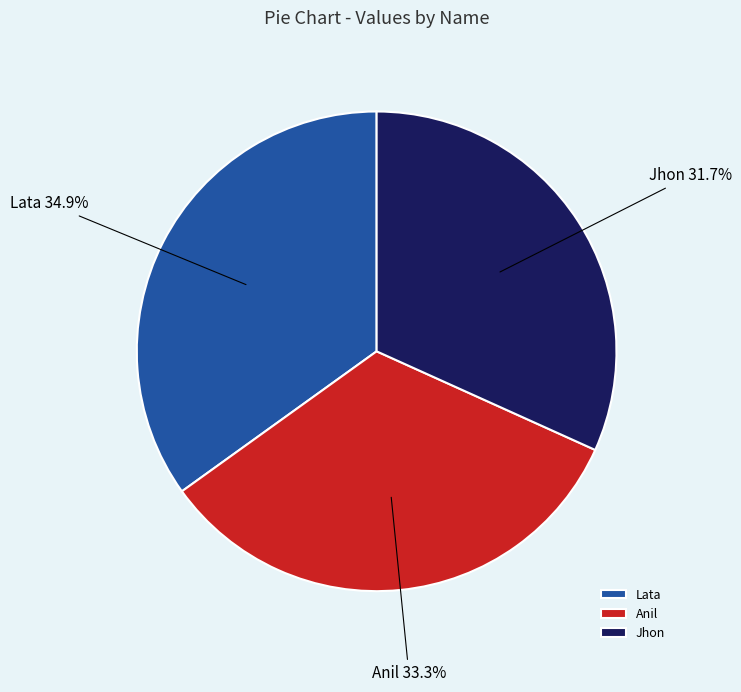

The Anil slice represents 33% of the pie. True or false?

True